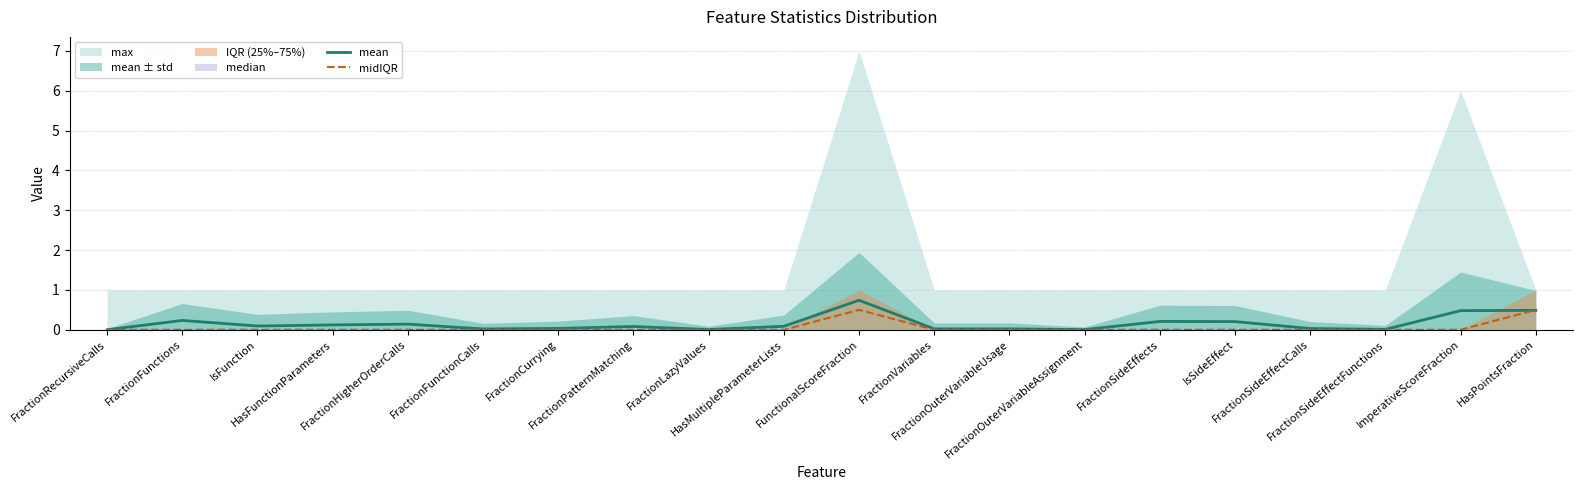

What is the sum of the mean values at FractionHigherOrderCalls and FractionOuterVariableAssignment?

0.1